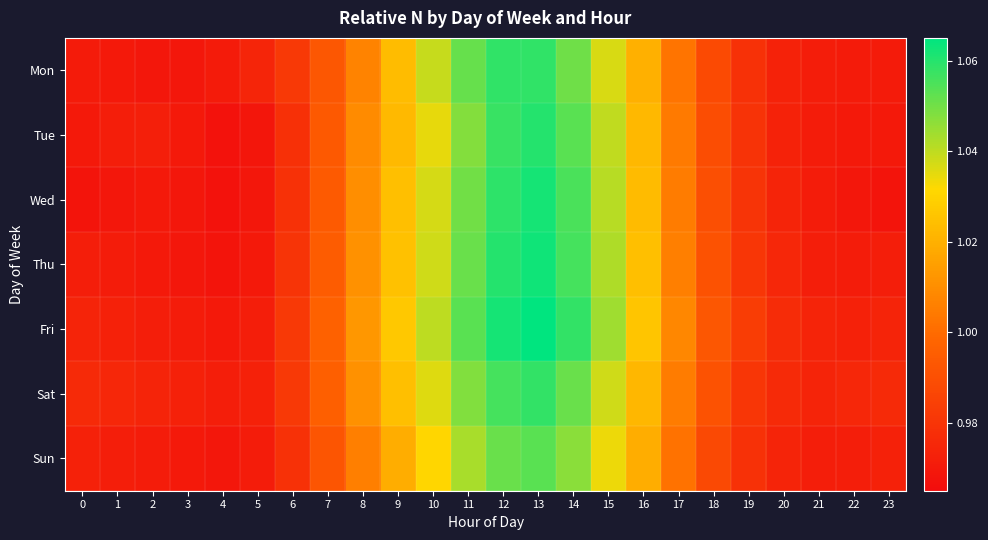

Which label corresponds to the smallest value in the chart?

4